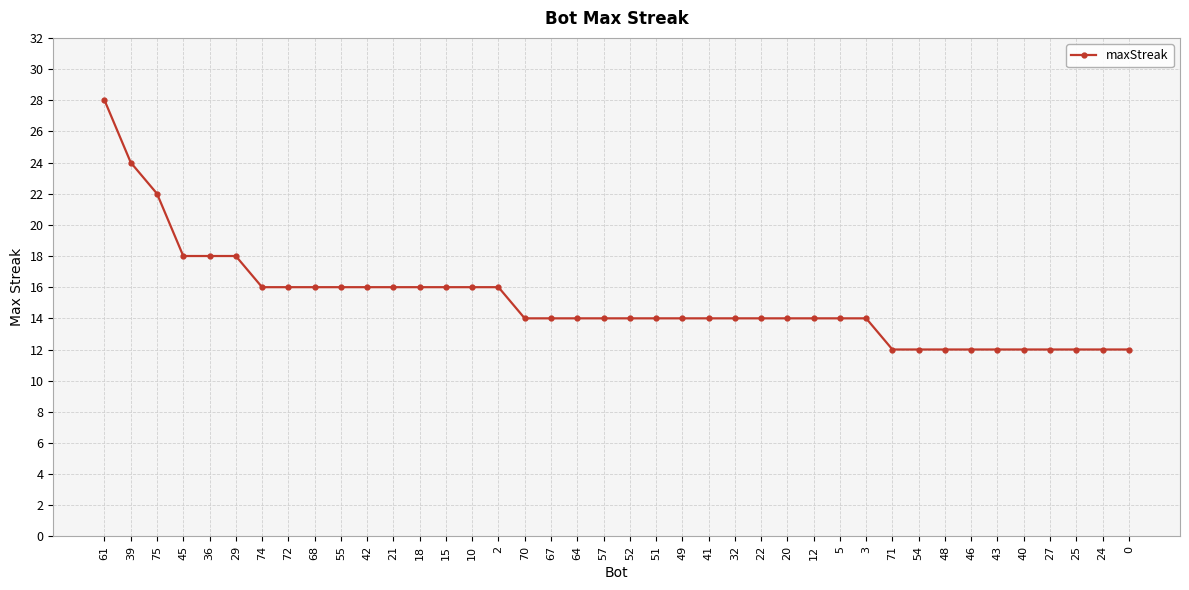

What is the label of the 30th point from the right?

42